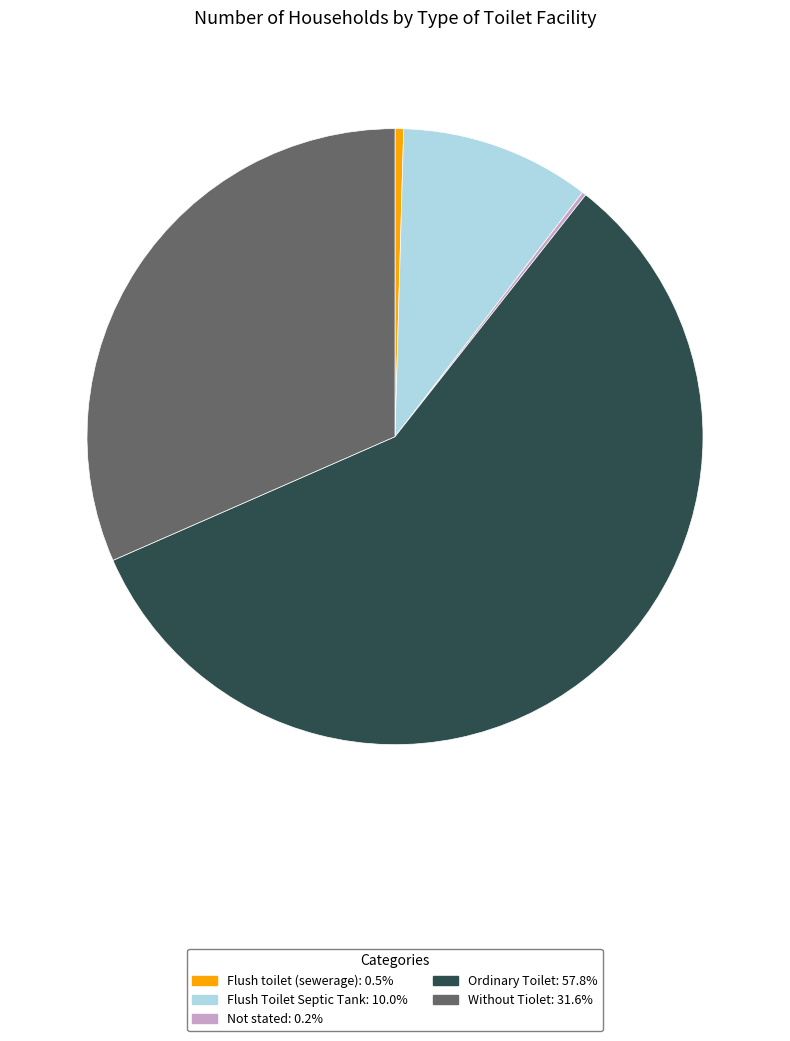

Which category has the biggest portion of the pie?

Ordinary Toilet